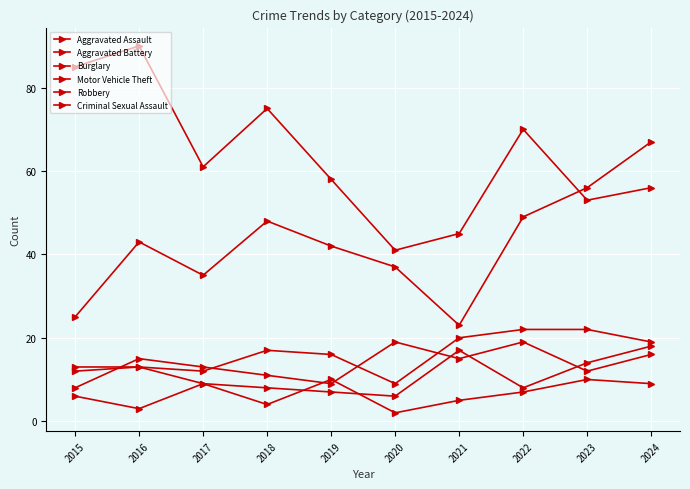

What is the spread (max minus min) of values at 2019?

51